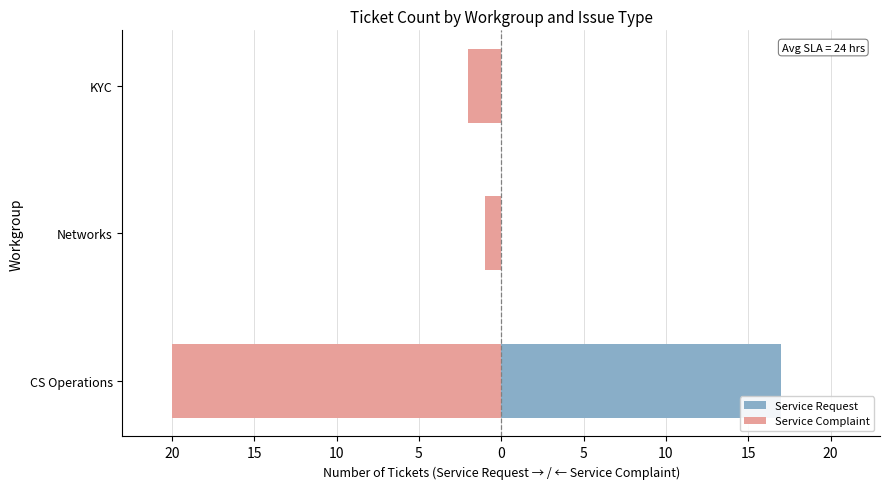

What is the value of the Service Complaint bar at the 3rd from the left?

-2